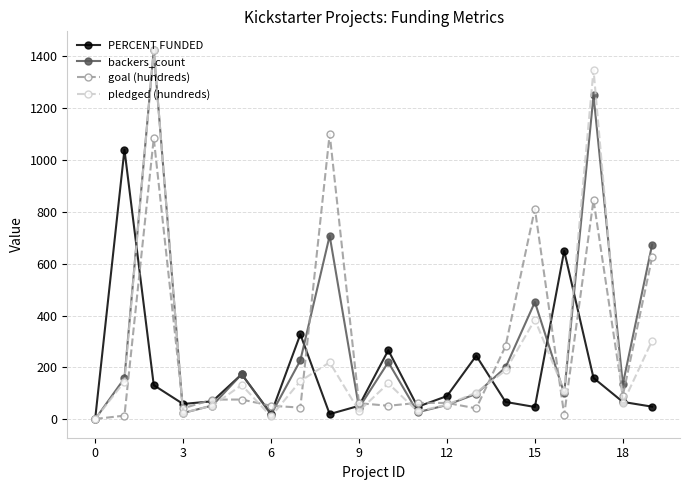

True or false: PERCENT FUNDED and backers_count cross at least once.

True